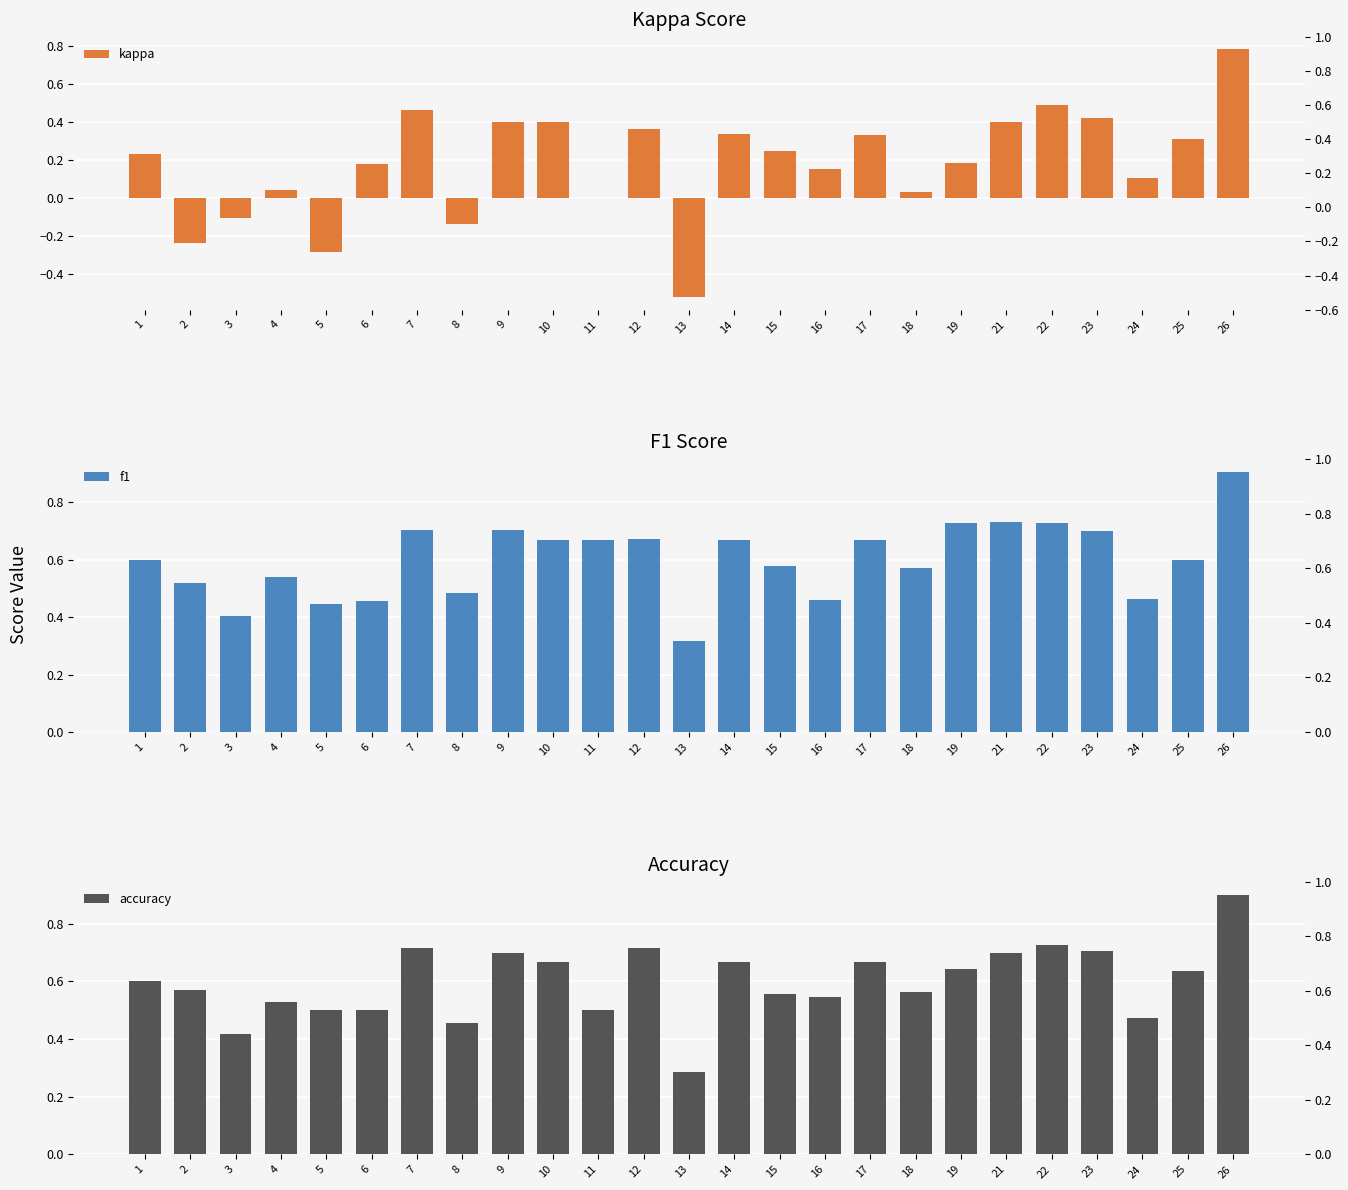

What is the total value across all series at 5?

0.7